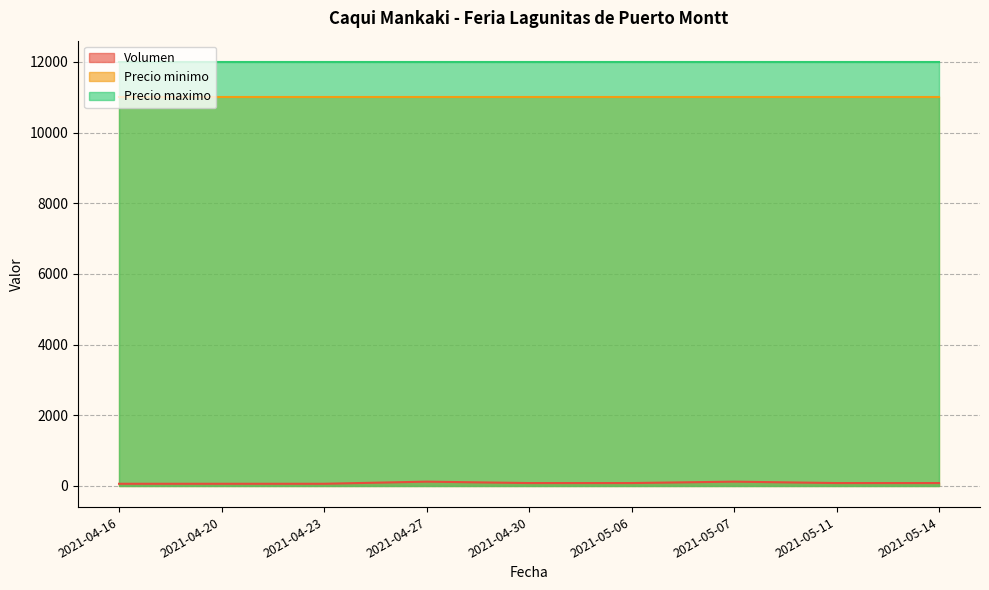

How many data points does each series have?

9